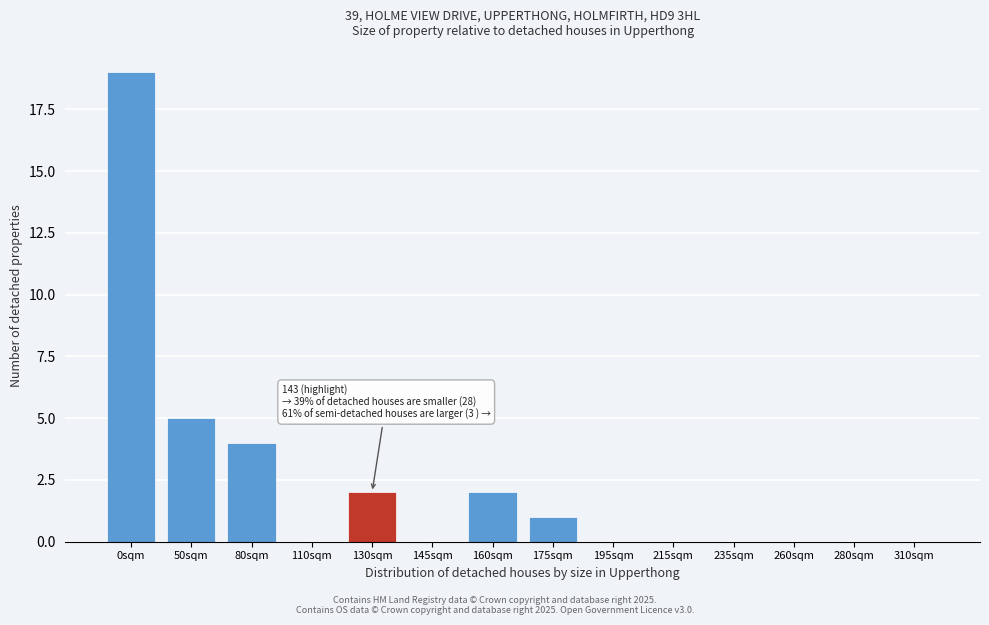

Reading left to right, what are all the values shown in this chart?

0sqm=19	50sqm=5	80sqm=4	110sqm=0	130sqm=2	145sqm=0	160sqm=2	175sqm=1	195sqm=0	215sqm=0	235sqm=0	260sqm=0	280sqm=0	310sqm=0